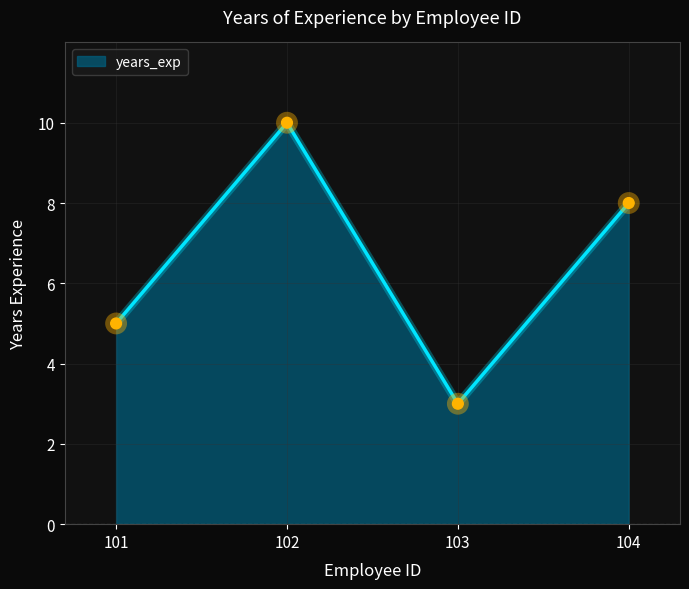

What is the change in value from 101 to 103?

-2